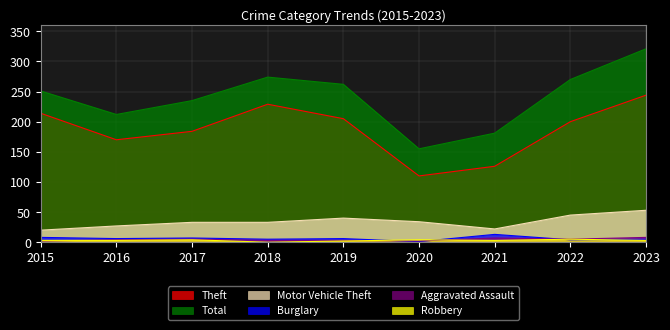

Which series has the widest spread of values?

Total